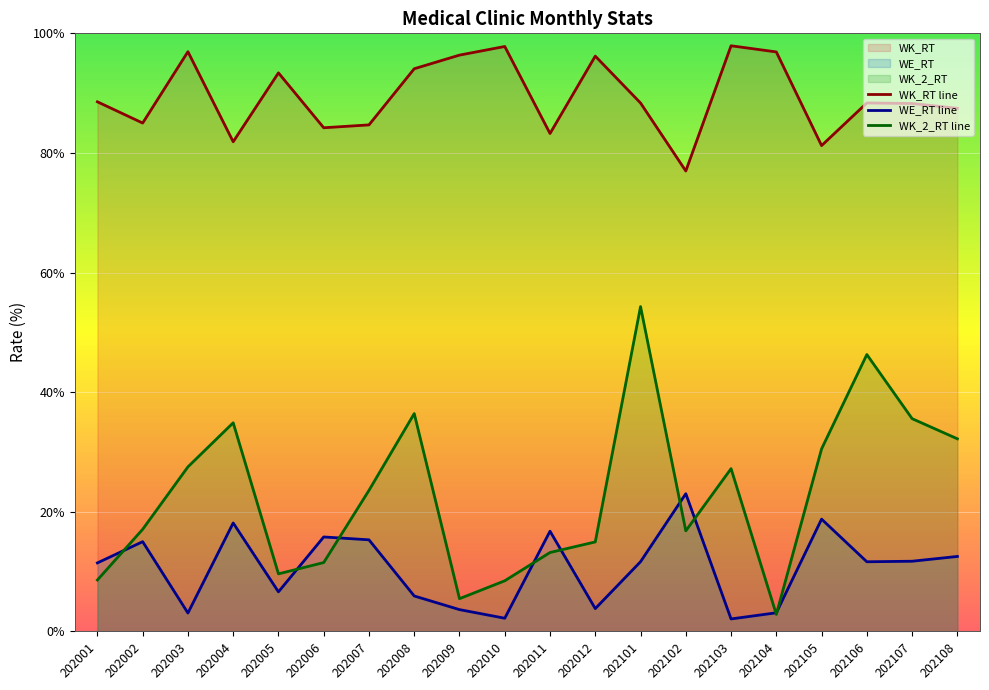

Which series changed the most between 202005 and 202103?

WK_2_RT line